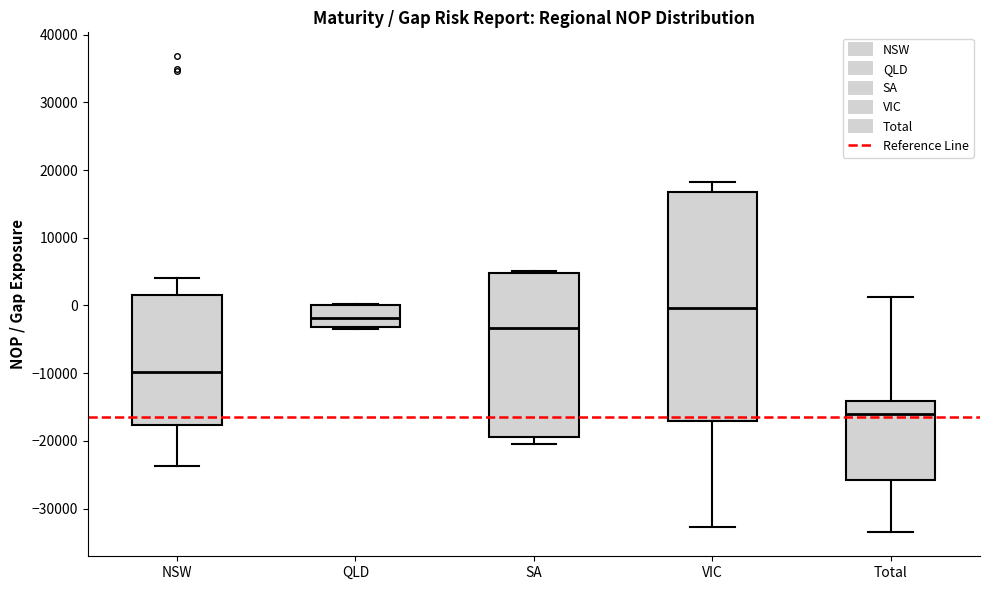

Reading left to right, transcribe this box plot: for each box, give where its median line is, the range the box spans, and where its two whiskers end, as read against the y-axis. The values are not printed on the chart, so give them approximately, as read against the axis.

NSW: median -10000, box -18000 to 1000, whiskers -24000 to 4000
QLD: median -2000, box -3000 to 0, whiskers -3000 to 0
SA: median -3000, box -19000 to 5000, whiskers -21000 to 5000
VIC: median 0, box -17000 to 17000, whiskers -33000 to 18000
Total: median -16000, box -26000 to -14000, whiskers -34000 to 1000